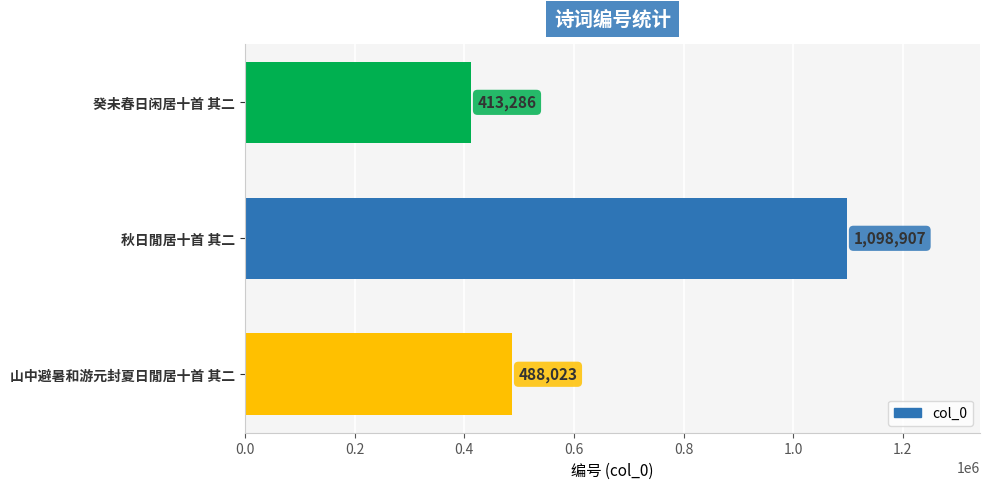

Which has a higher value, 癸未春日闲居十首 其二 or 山中避暑和游元封夏日閒居十首 其二?

山中避暑和游元封夏日閒居十首 其二